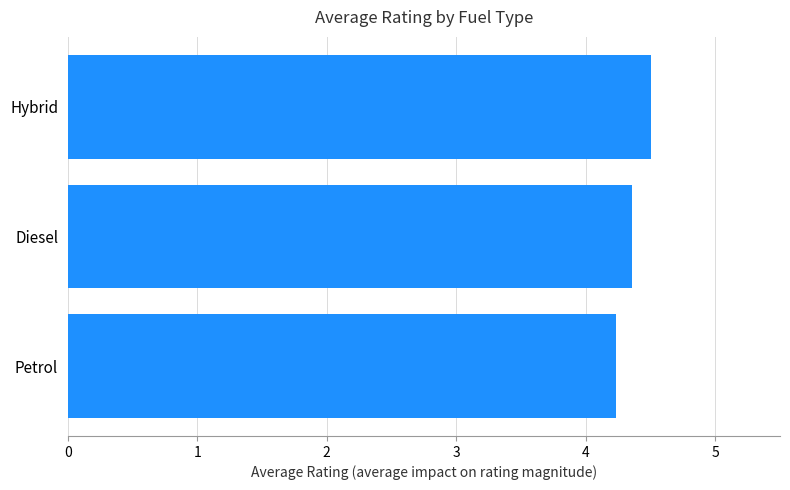

Is it true that the value at Diesel is 4.4?

True